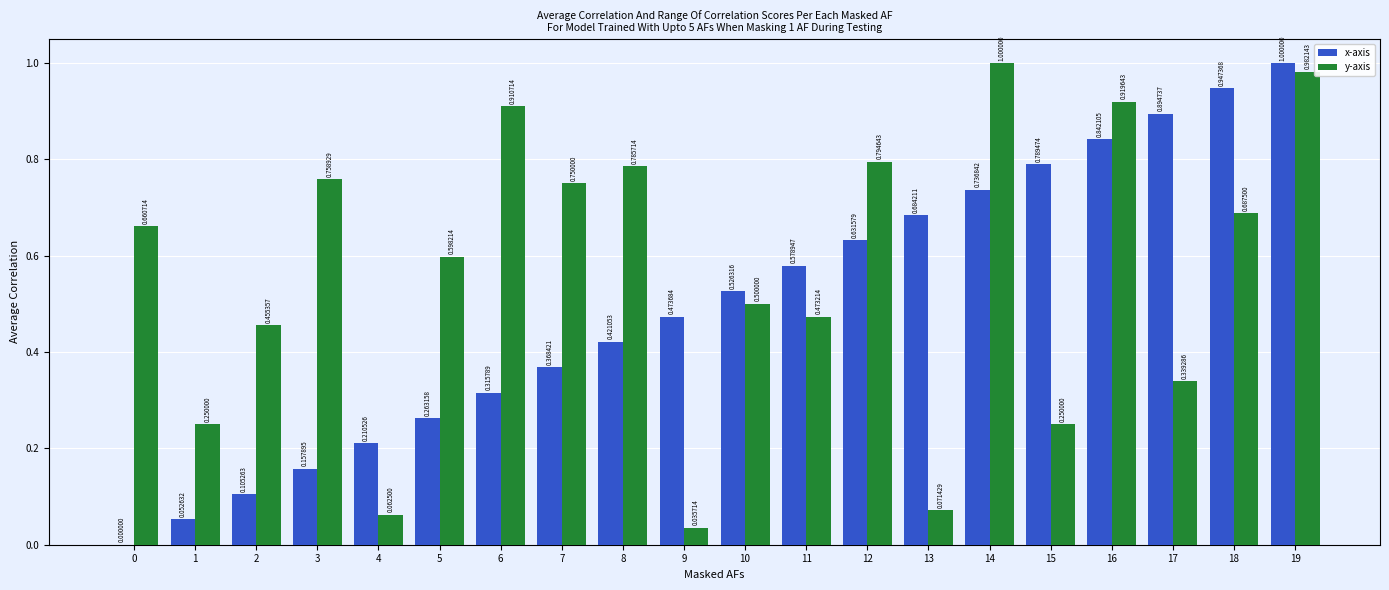

Are the bars horizontal?

No